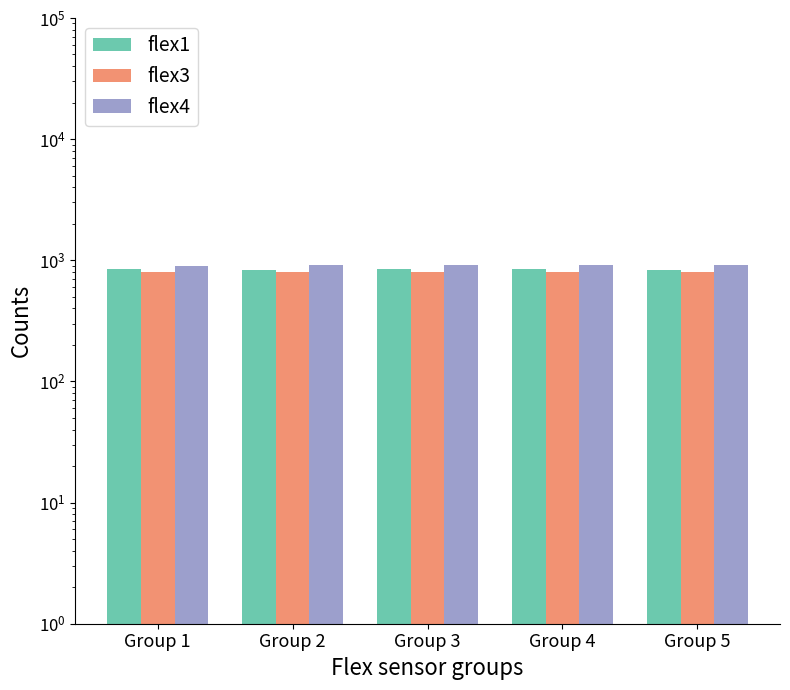

Between Group 5 and Group 1, which is larger?

Group 1